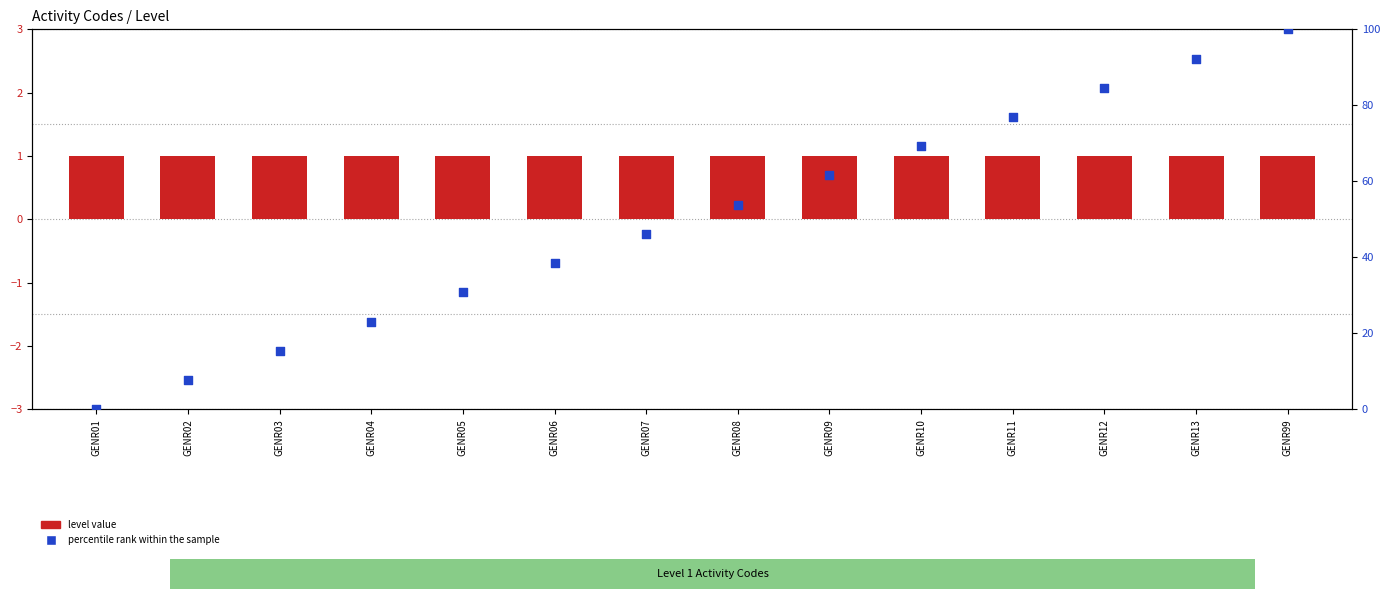

Which series has the largest total across all categories?

percentile rank within the sample